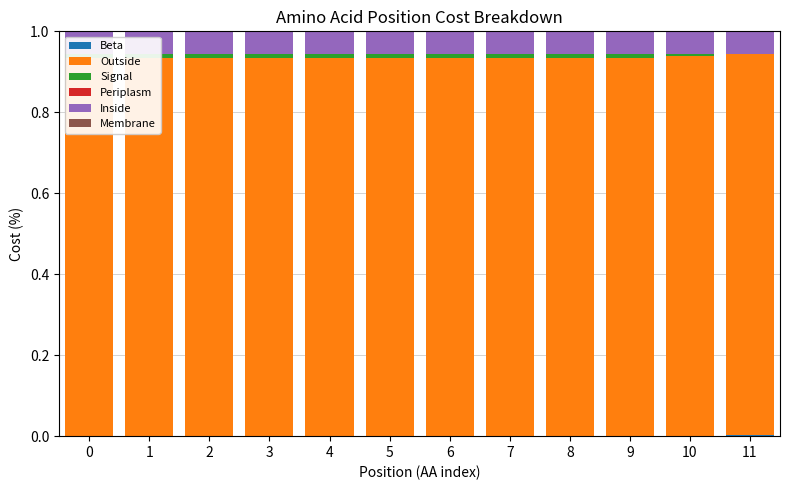

Are the bars horizontal?

No